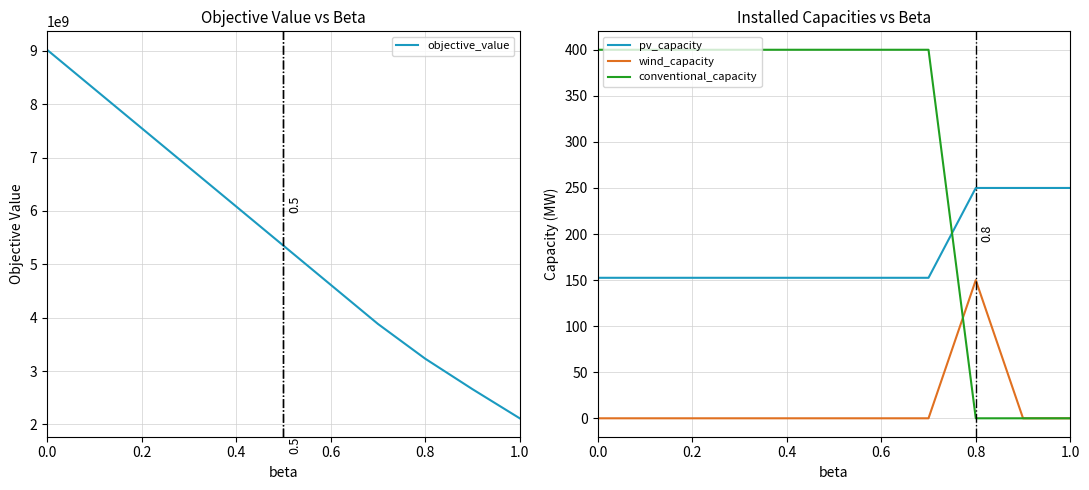

True or false: wind_capacity and pv_capacity cross at least once.

False